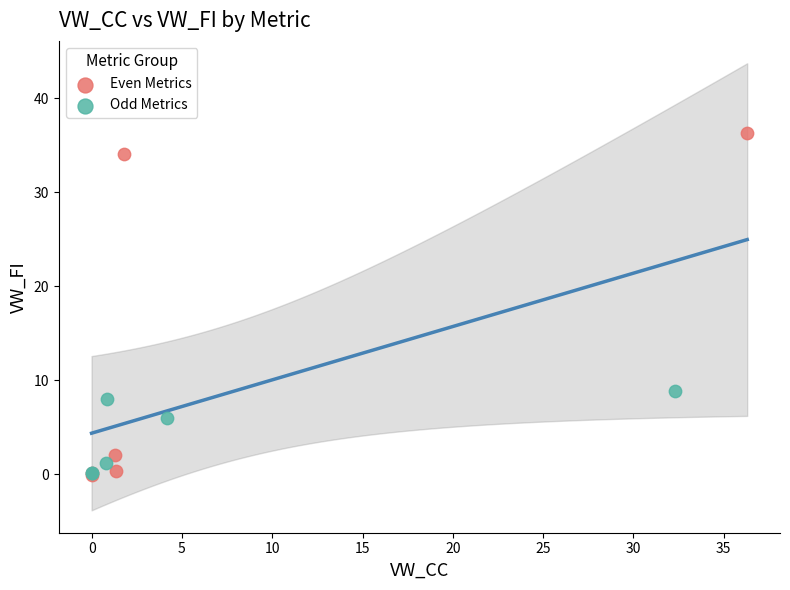

Which series has the largest Y range (max minus min)?

Even Metrics